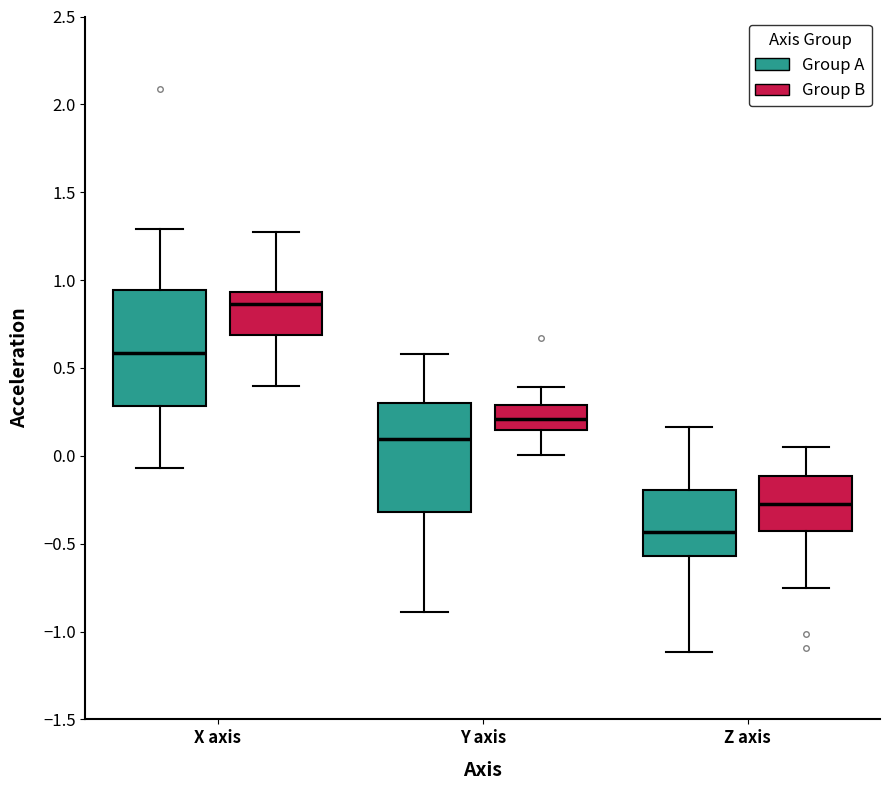

Which box has the lowest median line?

Z axis (Group A)